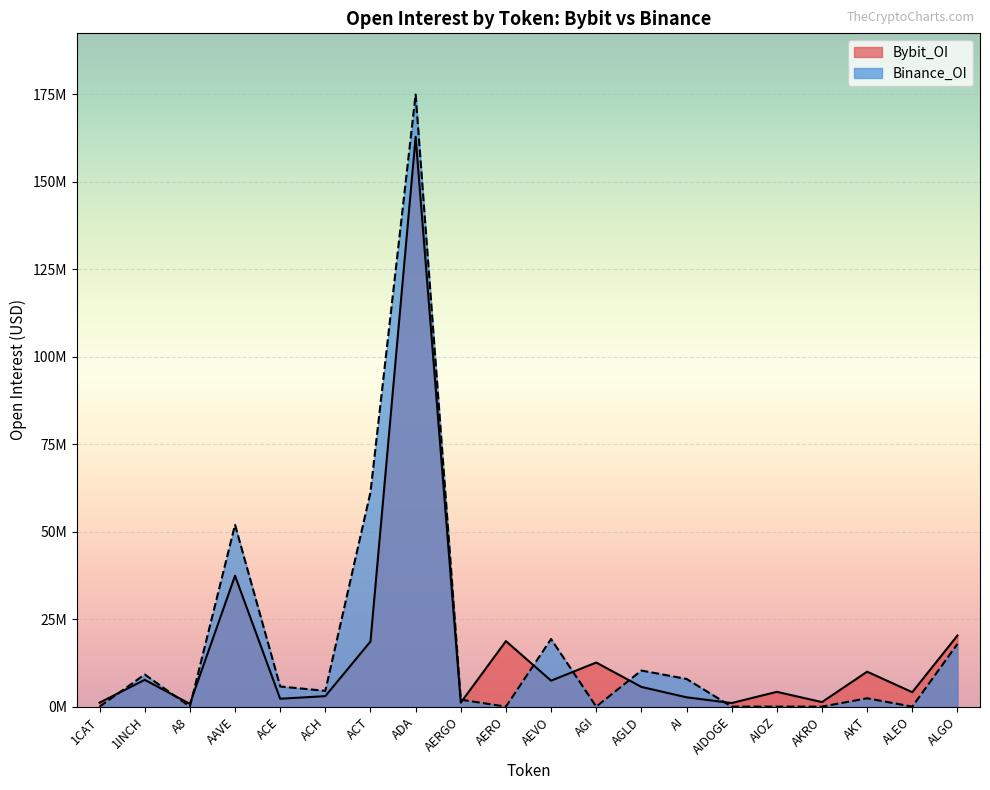

What is the sum of all Binance_OI values?

367517005